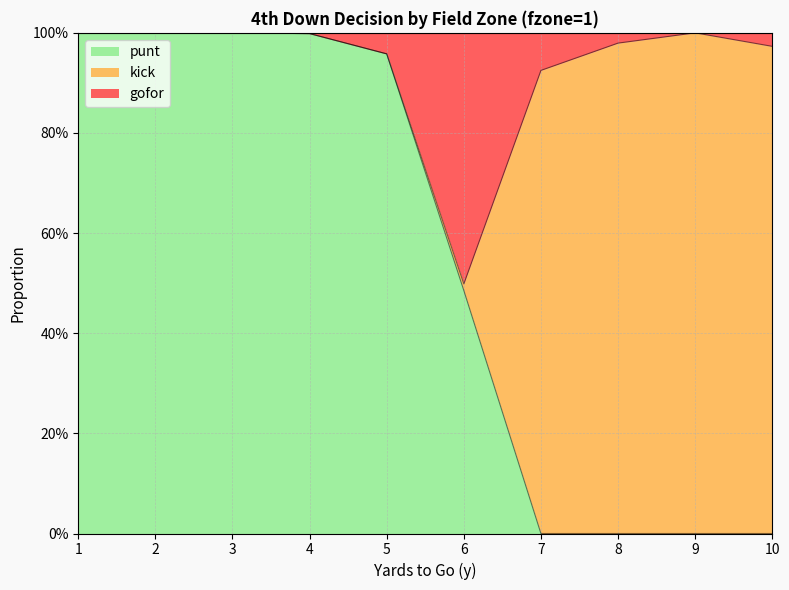

At which category does the chart reach its minimum across all series?

7